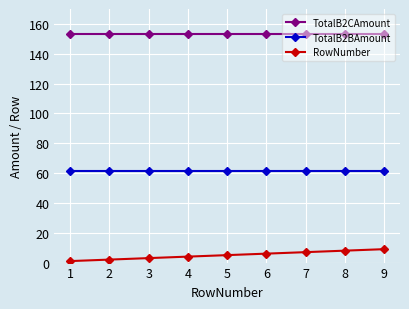

Reading left to right, transcribe all the data shown in this chart.

TotalB2CAmount: 153.4	153.4	153.4	153.4	153.4	153.4	153.4	153.4	153.4
TotalB2BAmount: 61.4	61.4	61.4	61.4	61.4	61.4	61.4	61.4	61.4
RowNumber: 1.0	2.0	3.0	4.0	5.0	6.0	7.0	8.0	9.0